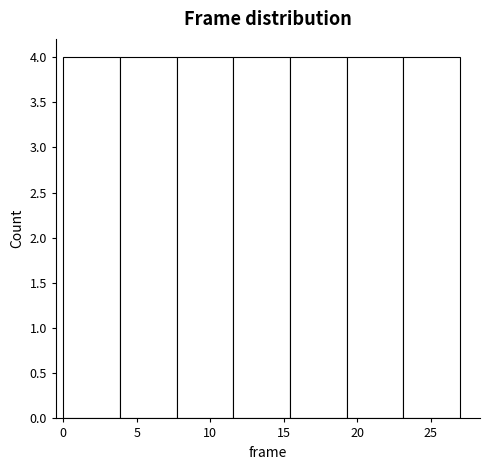

Reading left to right, transcribe this chart: for each bar, give the range it covers on the x-axis and its height. Neither the bar edges nor the heights are printed on the chart, so give them approximately, as read against the axes.

0.0 to 4.0: 4
4.0 to 7.5: 4
7.5 to 11.5: 4
11.5 to 15.5: 4
15.5 to 19.5: 4
19.5 to 23.0: 4
23.0 to 27.0: 4